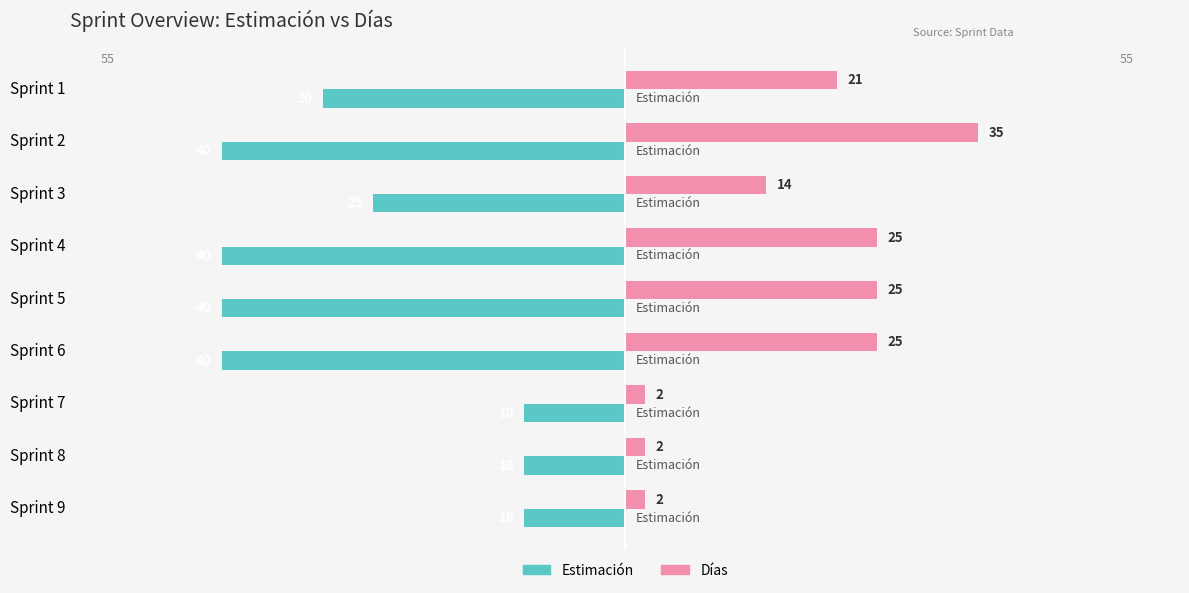

What is the difference between the maximum and minimum values in the Estimación series?

30